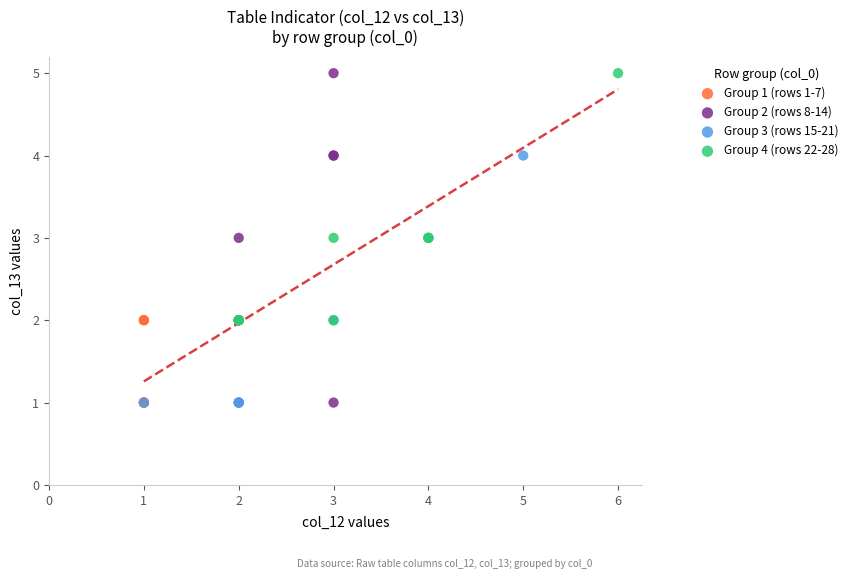

Which series has the largest Y range (max minus min)?

Group 2 (rows 8-14)